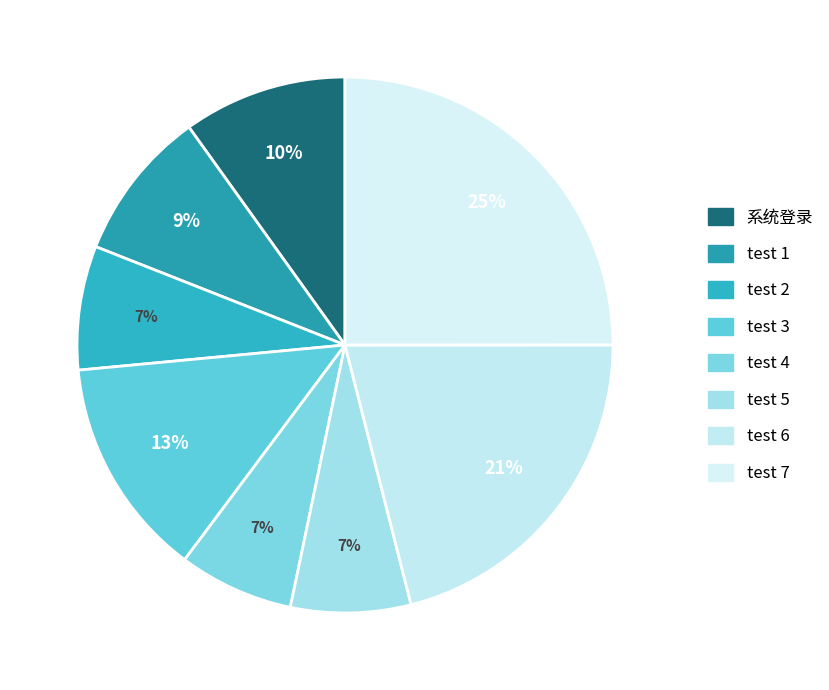

What is the smallest slice in the pie chart?

test 4